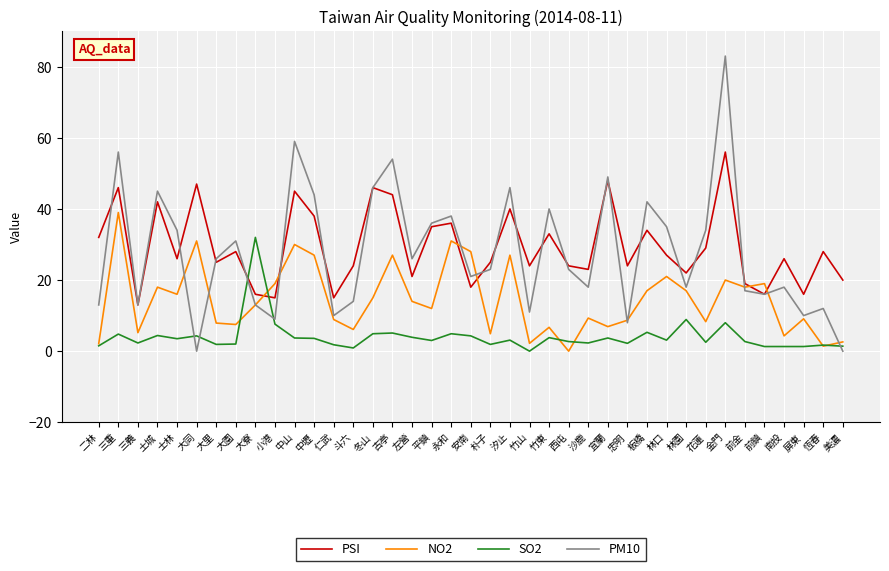

What value does the PM10 series have at 古亭?

54.0